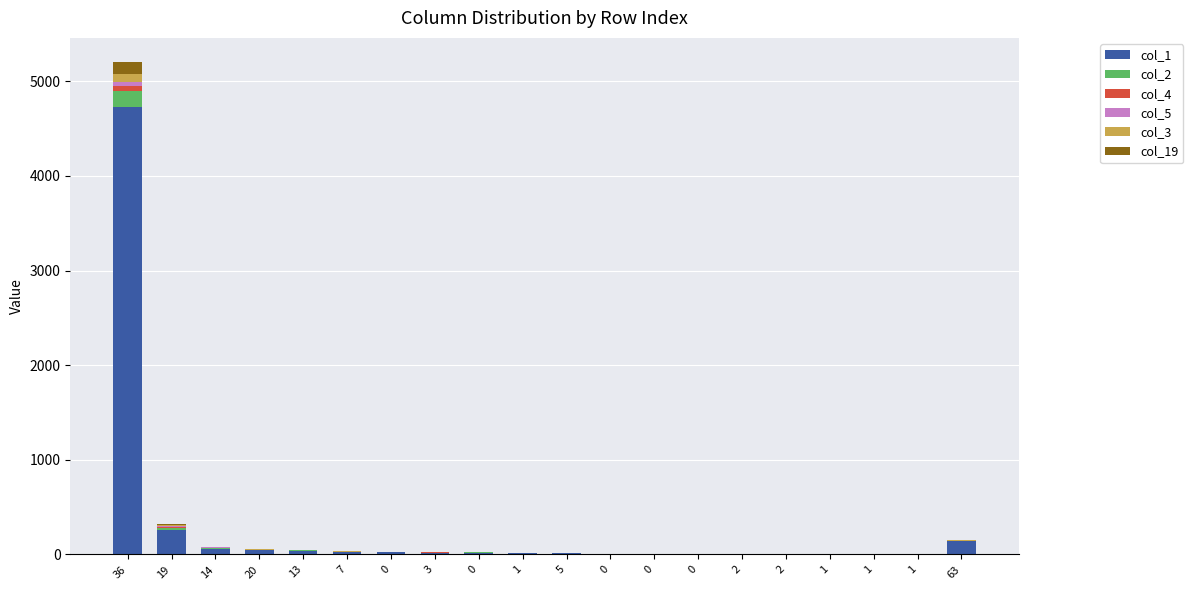

What is the average value of the col_19 series?

8